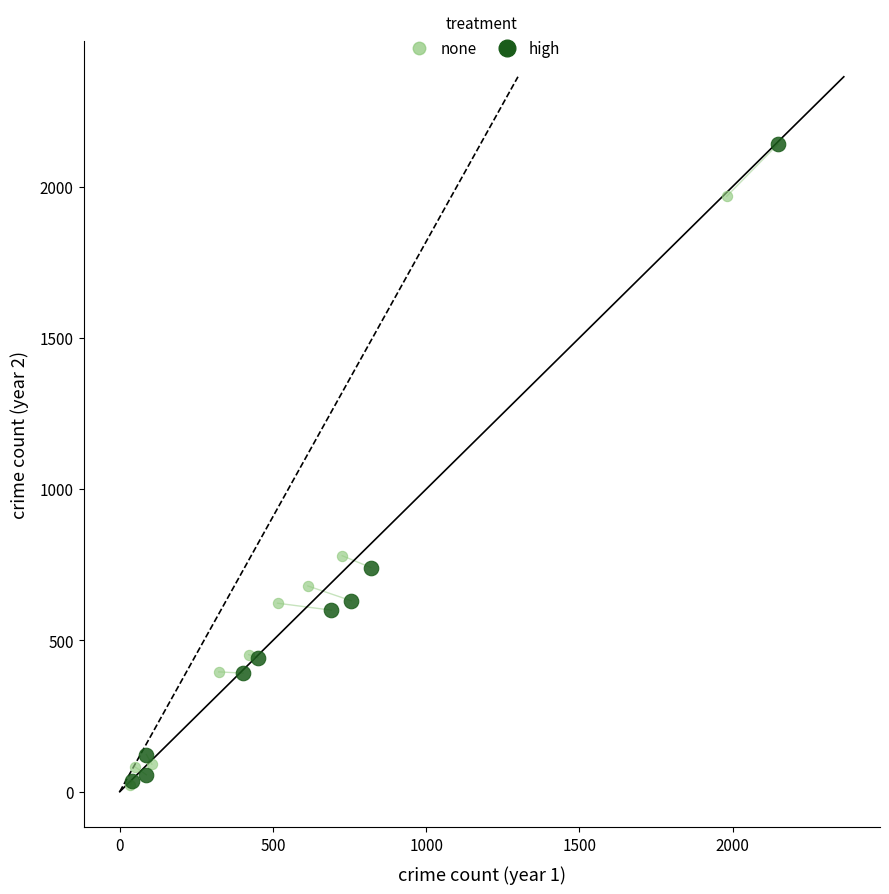

Which series reaches the maximum Y coordinate?

high